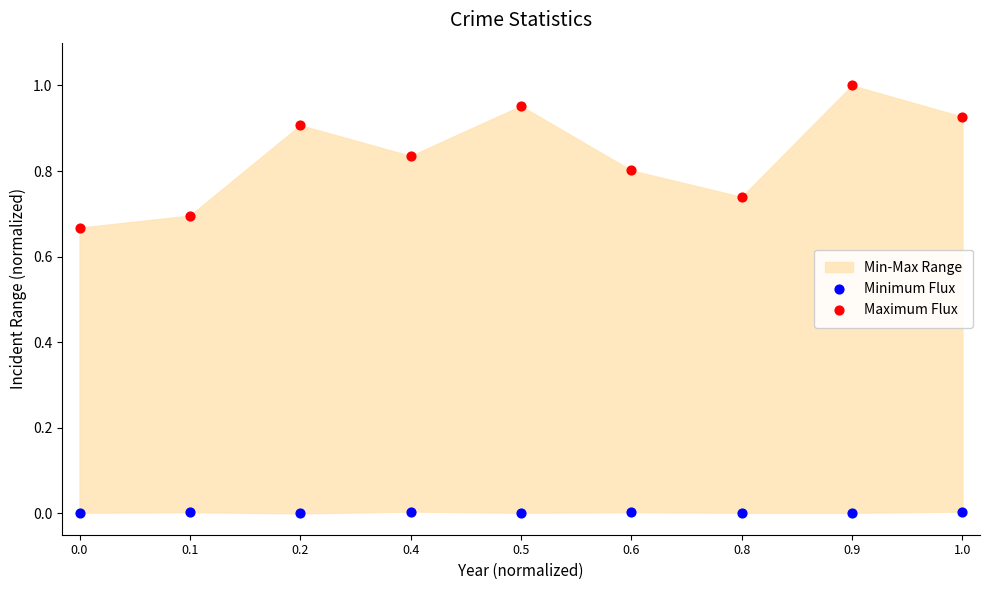

Which series contains the highest Y value?

Maximum Flux